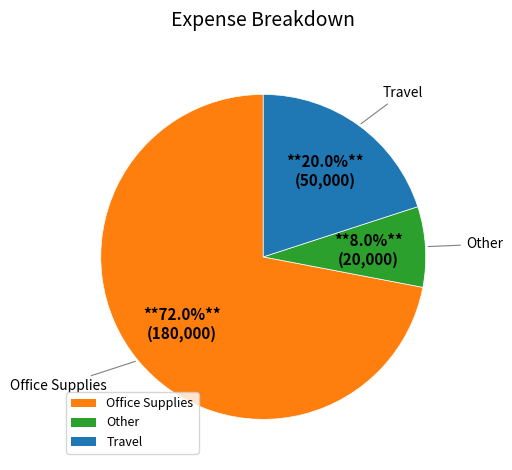

Which slice is the largest?

Office Supplies